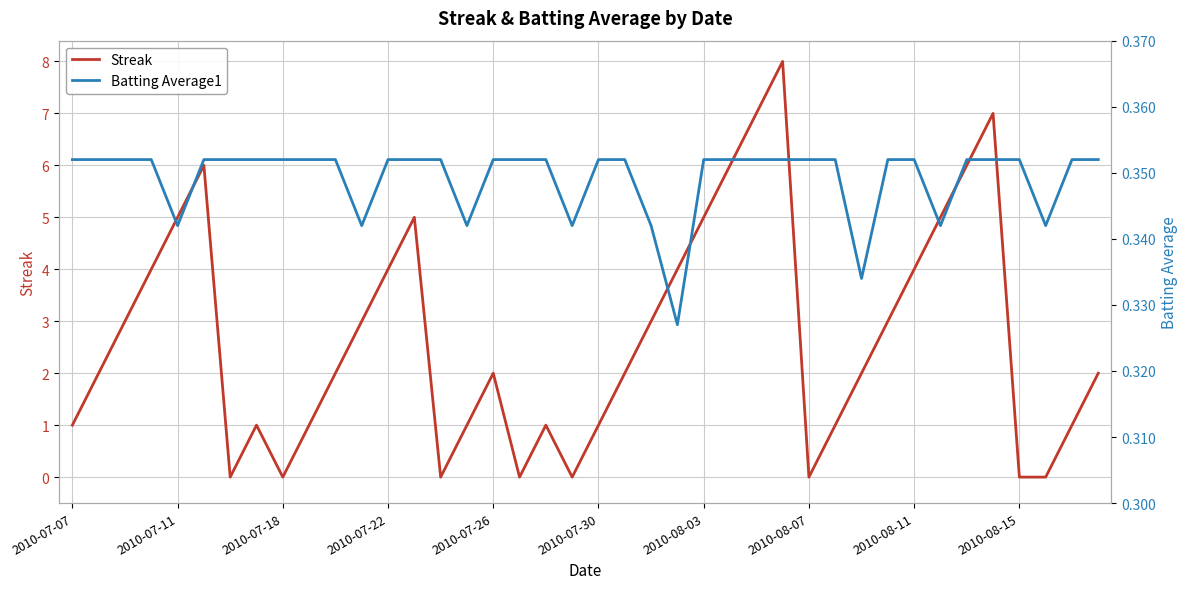

True or false: Streak has a value of 1 at 2010-07-30.

True